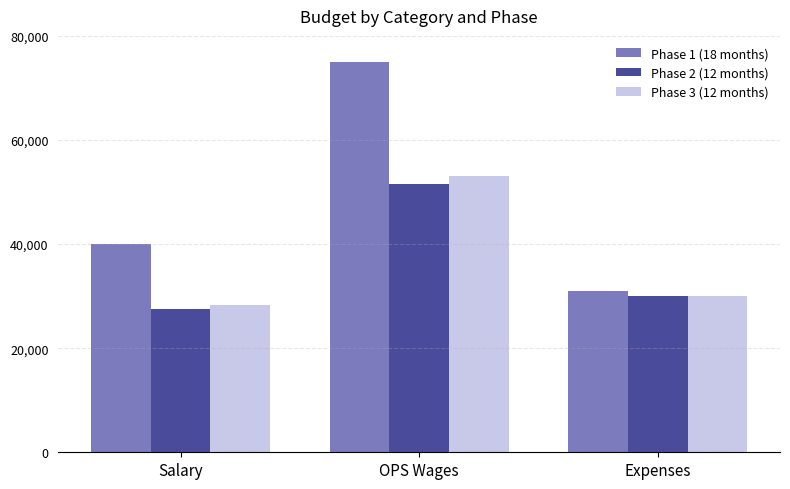

What is the value of the Phase 3 (12 months) bar at the 3rd from the left?

30000.0